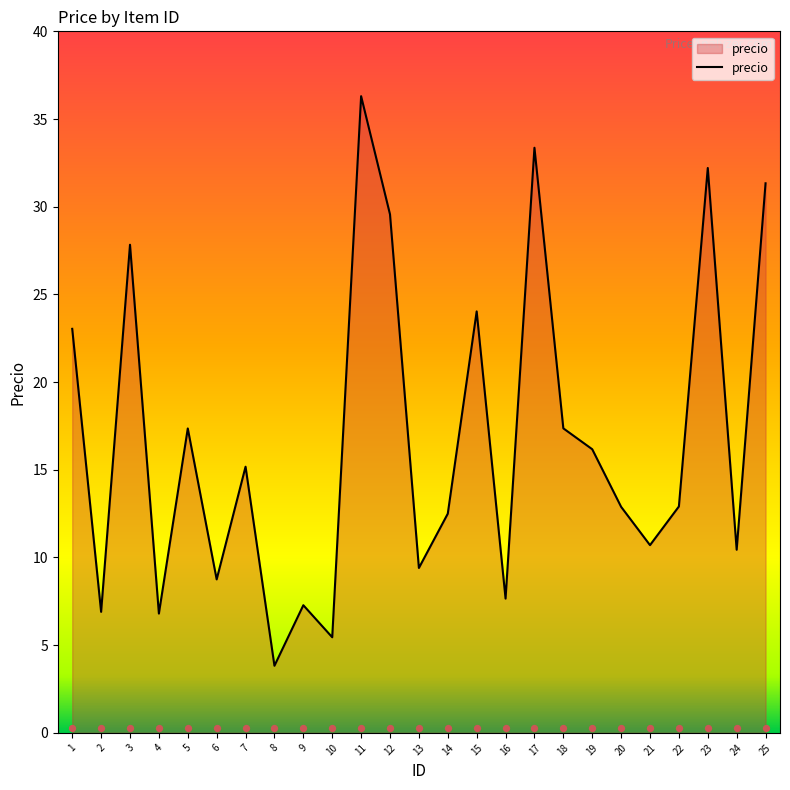

What is the ratio of the value at 21 to the value at 24?

1.0